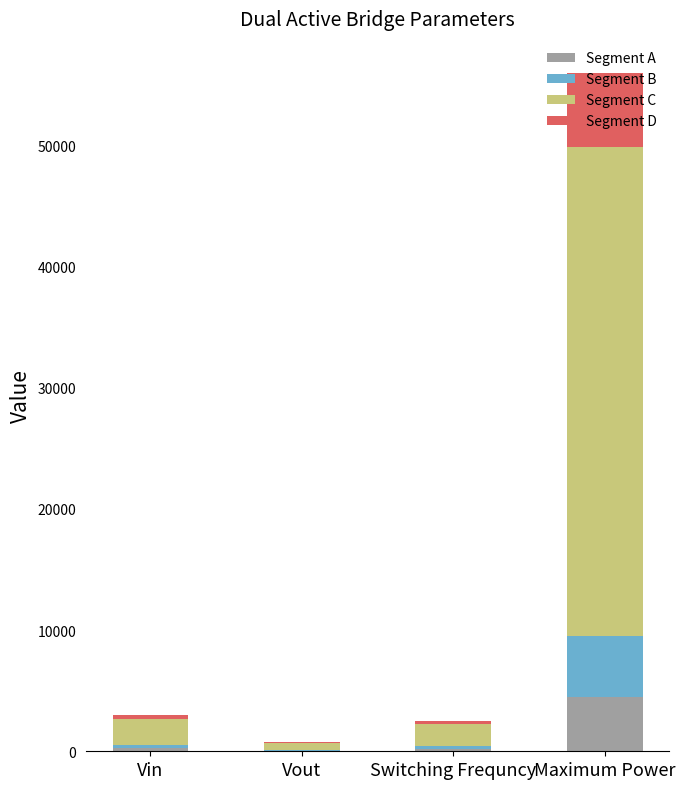

At which category is the sum across all series the highest?

Maximum Power